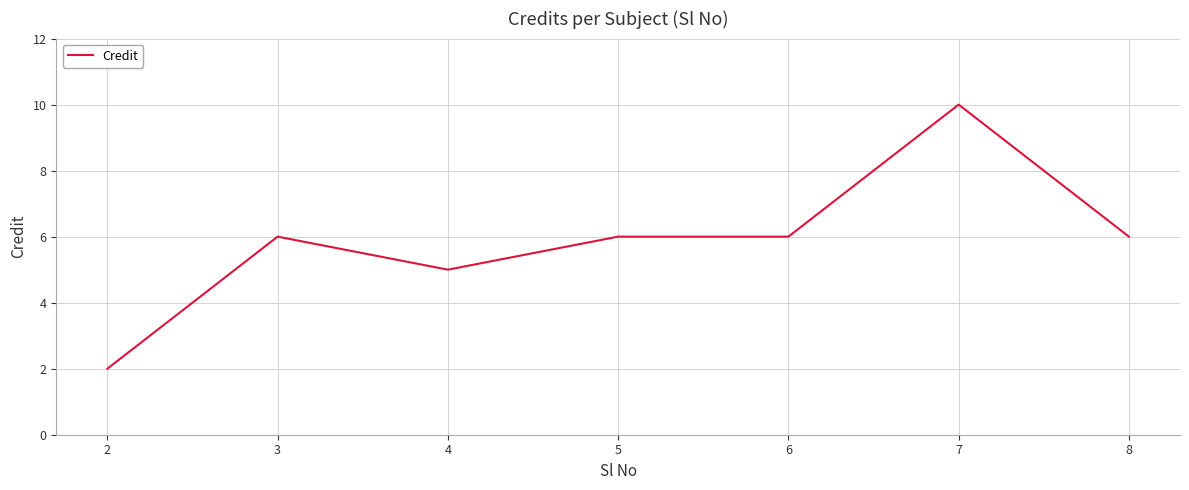

Approximately how many times larger is the value at 8 compared to 3?

1.0